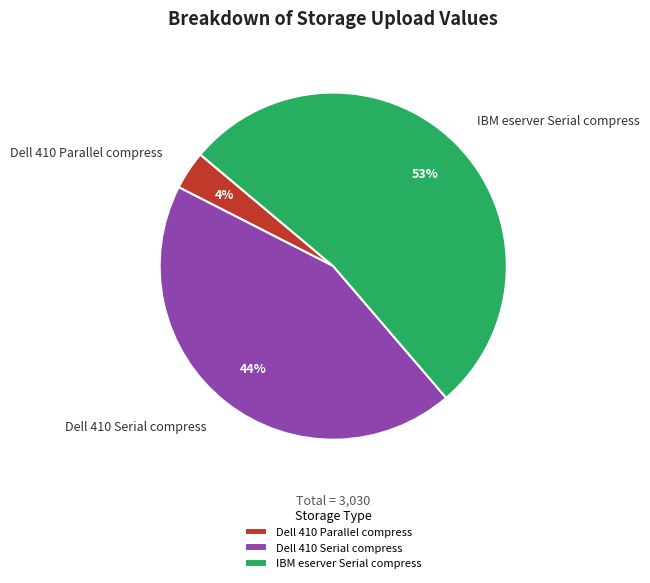

True or false: Dell 410 Serial compress accounts for 44% of the total.

True